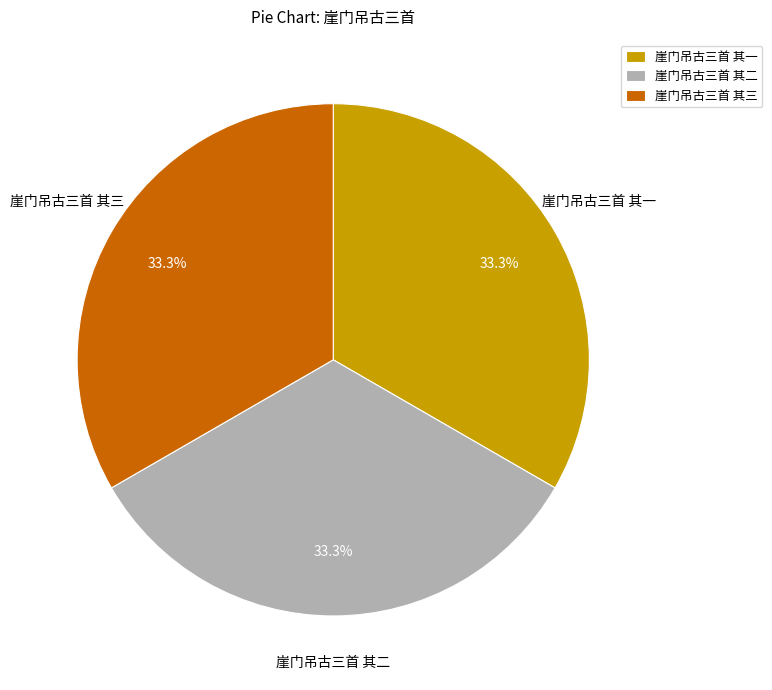

How many segments does this pie chart have?

3